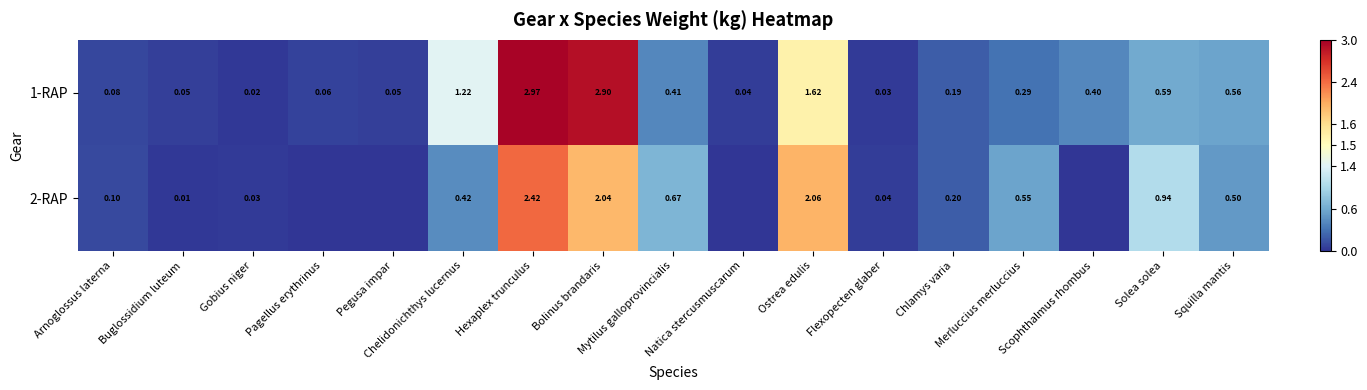

Is the value of 1-RAP at Scophthalmus rhombus greater than the value of 2-RAP at Flexopecten glaber?

Yes